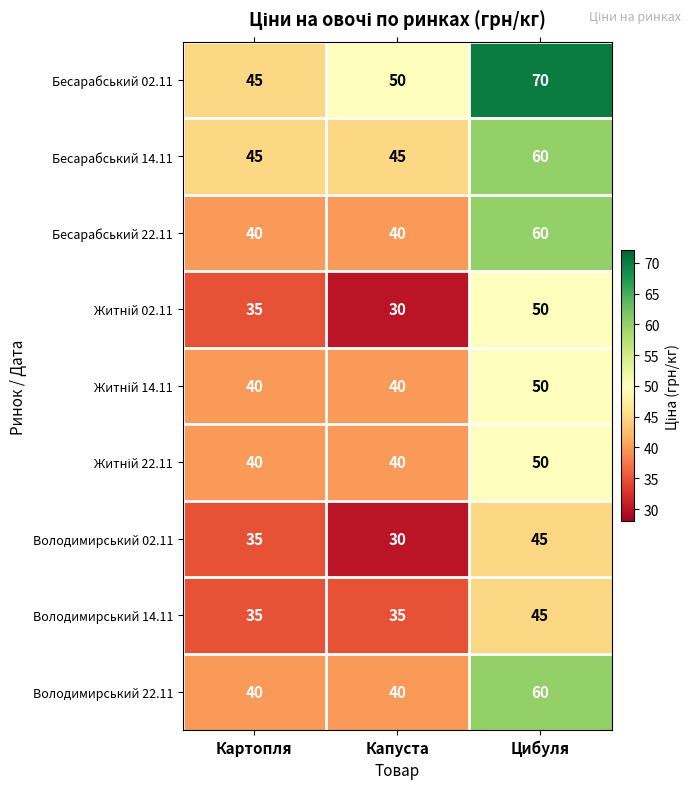

What is the sum of all Володимирський 14.11 values?

115